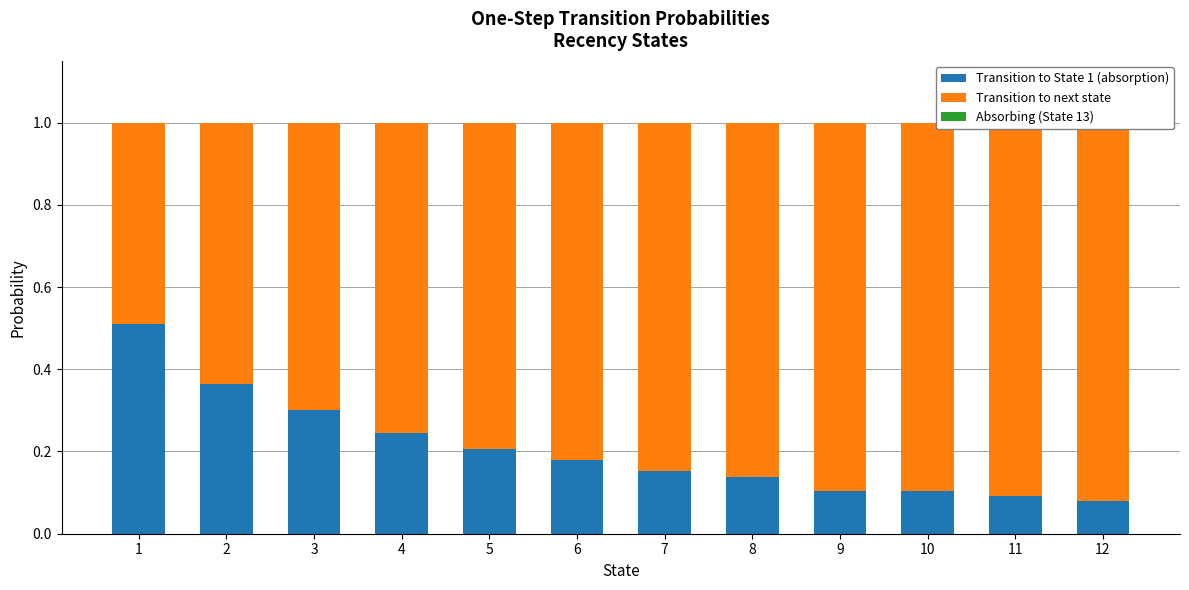

How many categories are shown in the chart?

12